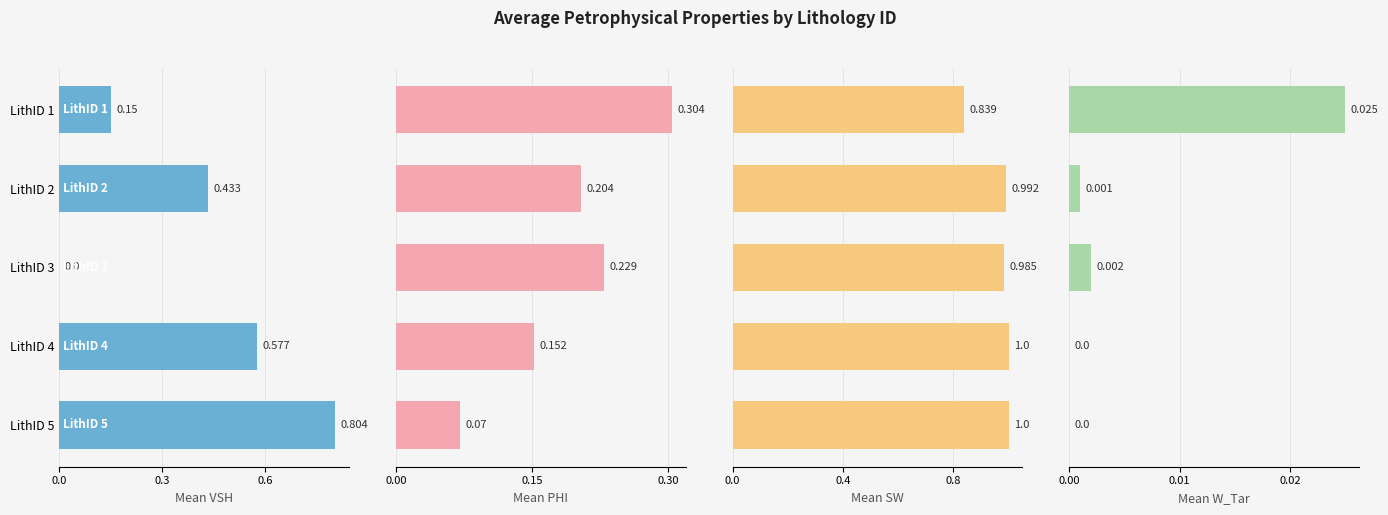

Which series has the widest spread of values?

Mean VSH